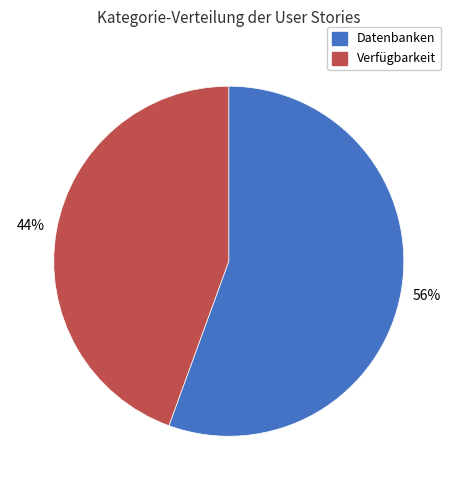

What is the largest slice in the pie chart?

Datenbanken